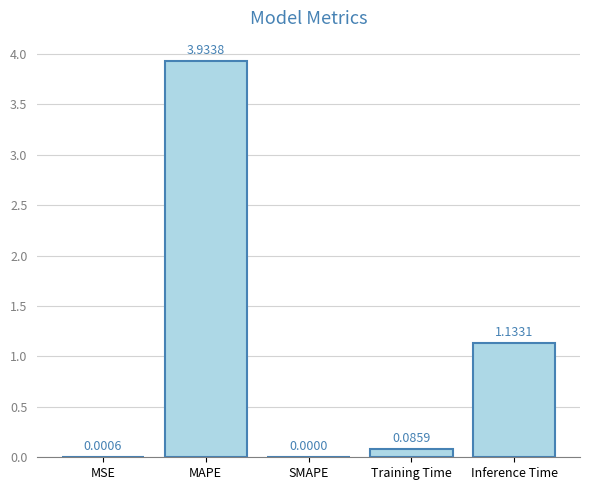

How many data points does each series have?

5